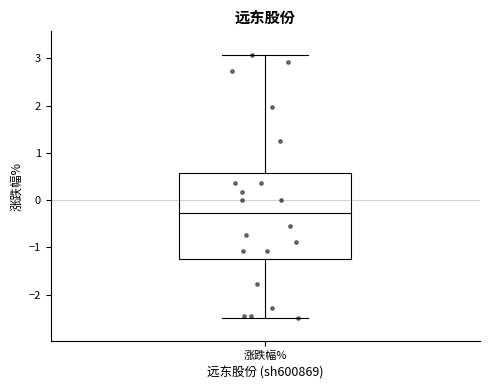

Read this box plot against the y-axis: the position of the median line, the range covered by the box, and the ends of both whiskers. The values are not printed on the chart, so give them approximately, as read against the axis.

median -0.3, box -1.3 to 0.6, whiskers -2.5 to 3.1